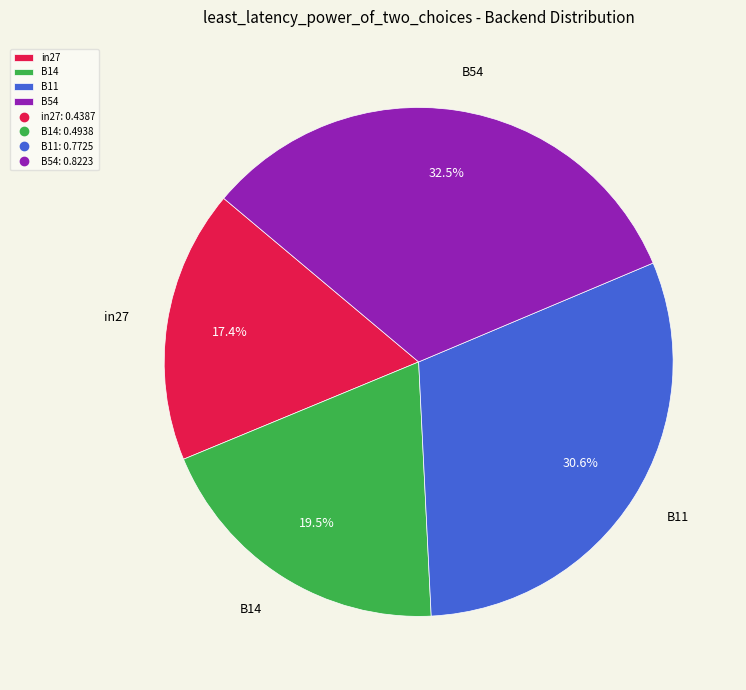

What percentage do B14 and B11 together represent?

50.1%